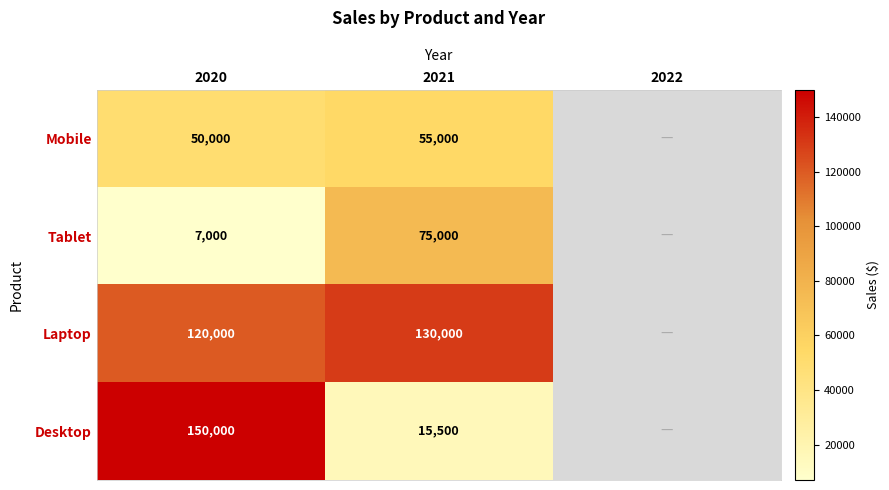

Is the value of Desktop at 2021 greater than the value of Mobile at 2020?

No